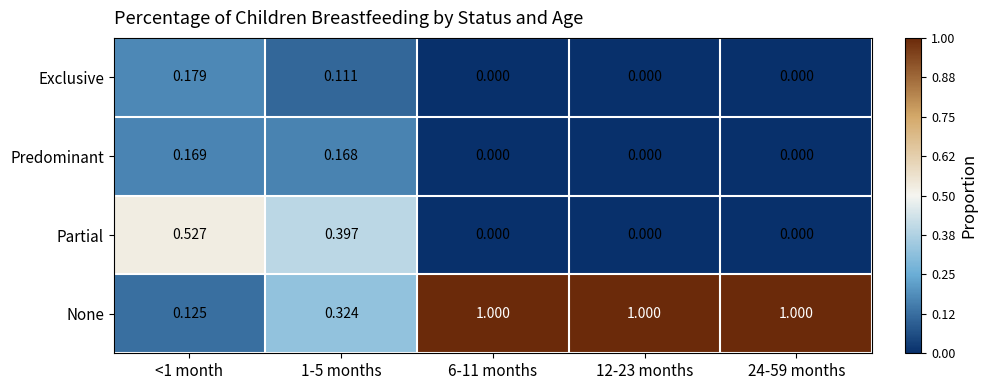

Rank the series by their maximum value, from highest to lowest.

None, Partial, Exclusive, Predominant